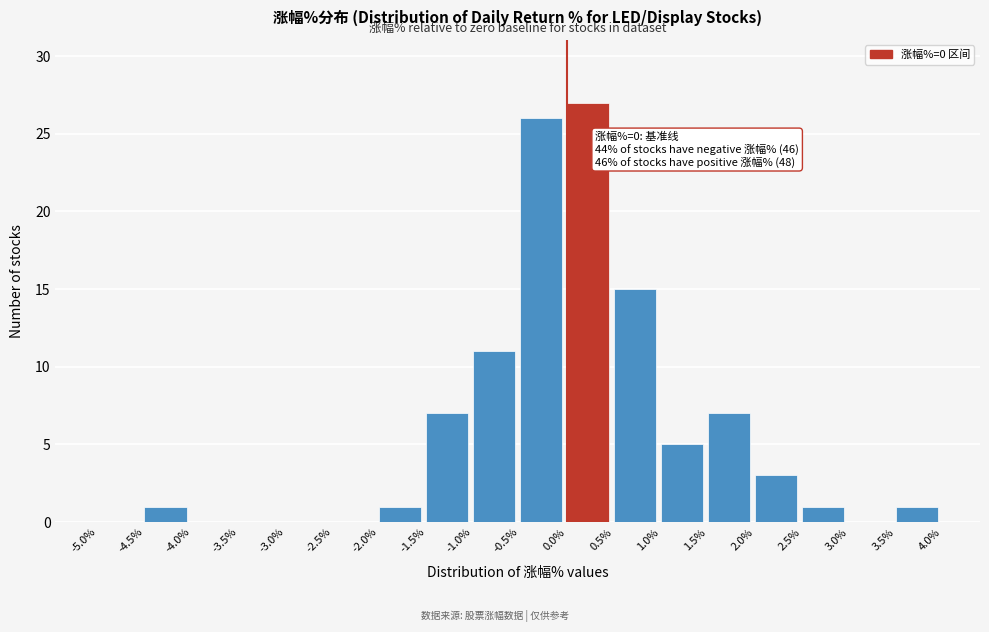

Over which range of the x-axis is the bar tallest?

0.0% to 0.5%